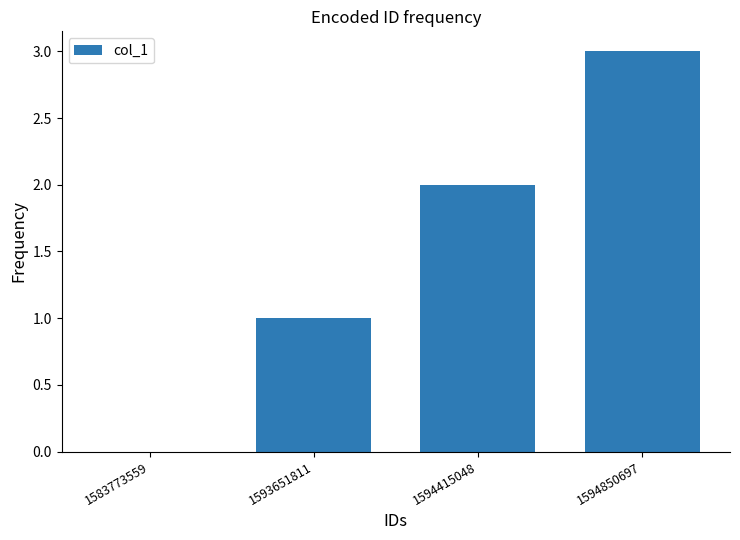

The value at 1594415048 is 2. True or false?

True